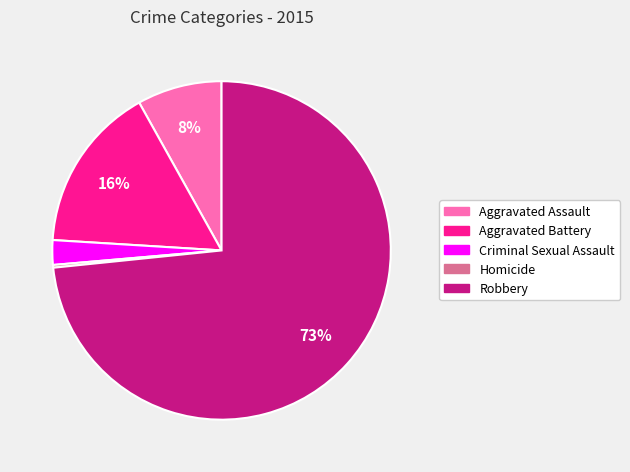

Is it true that Robbery is 73% of the pie?

True